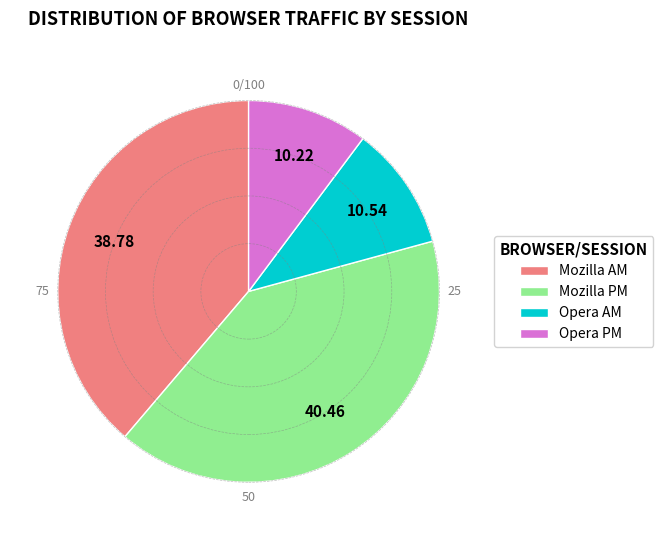

How many segments does this pie chart have?

4